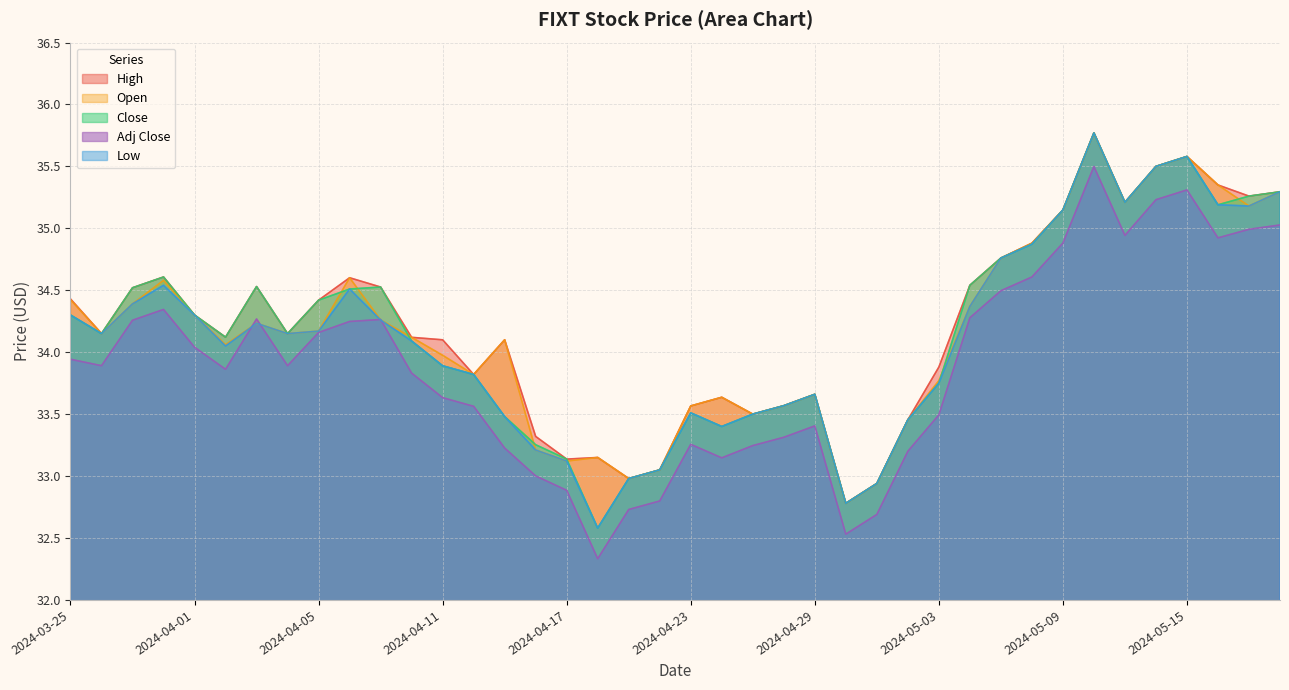

Which category has the lowest value in the Open series?

2024-04-30